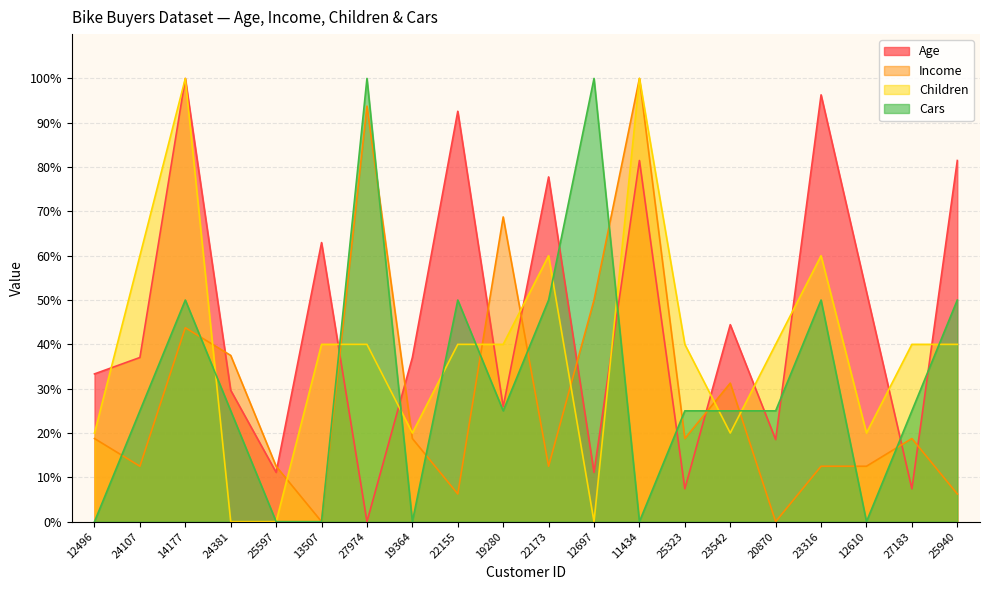

How many positive values does the Age series have?

19